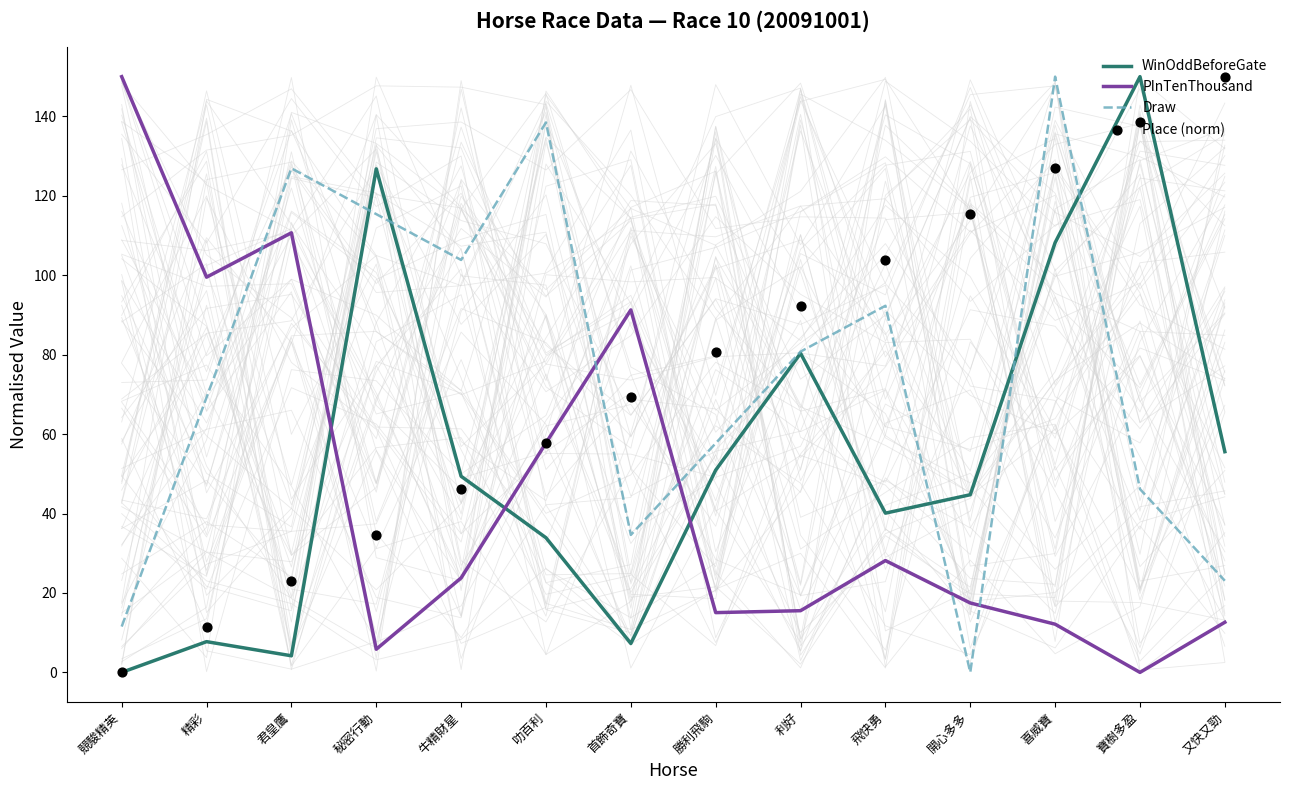

Is the value of WinOddBeforeGate at 勝利飛駒 greater than the value of PInTenThousand at 牛精財星?

Yes